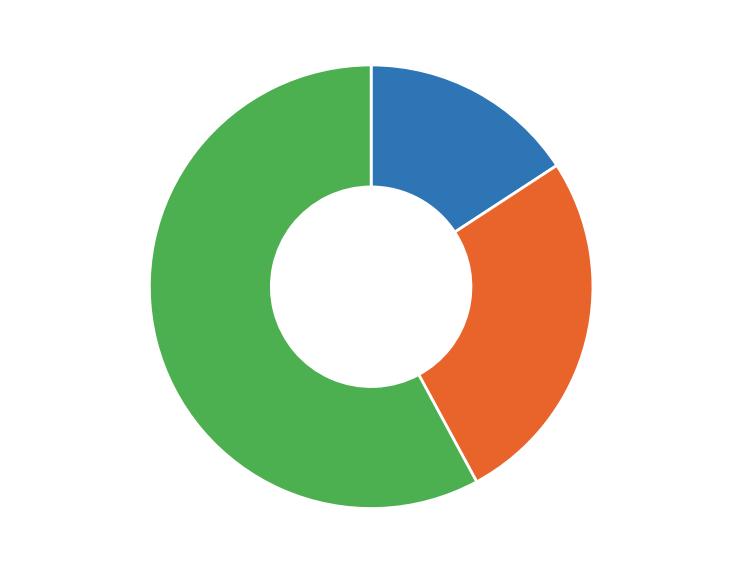

Combined, do mao-ha-ha-19 and Theoplum account for over 50%?

Yes